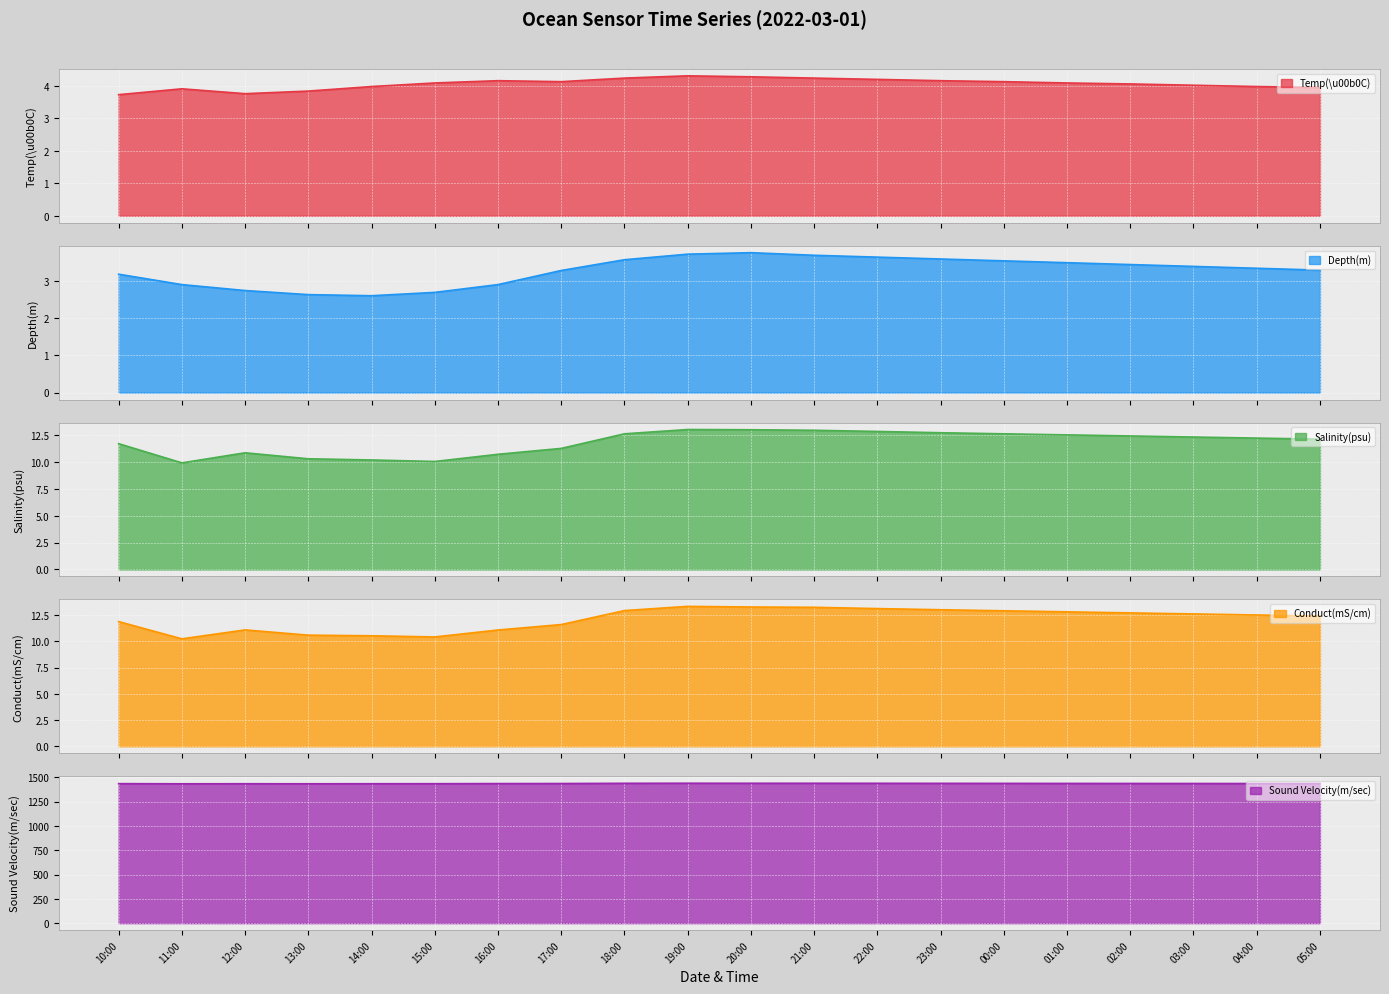

The value of Sound Velocity(m/sec) at 04:00 is 2271.3. True or false?

False